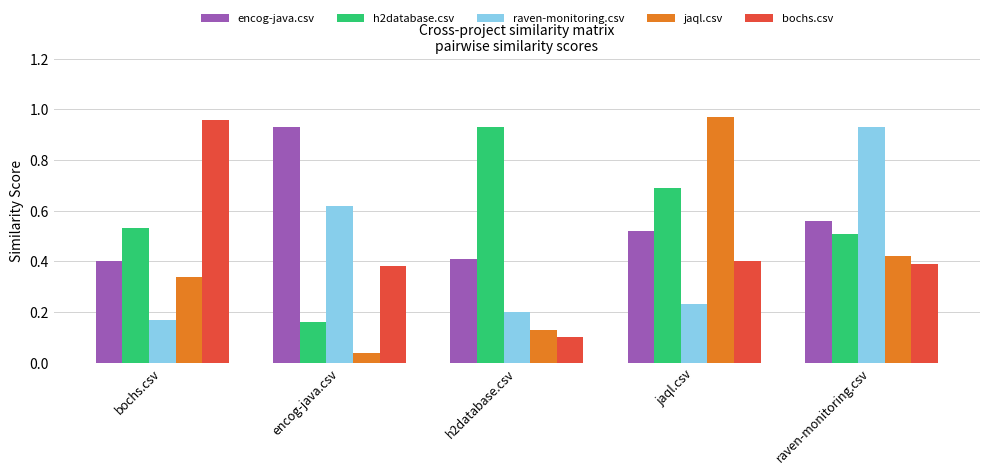

Which series changed the most between bochs.csv and raven-monitoring.csv?

raven-monitoring.csv